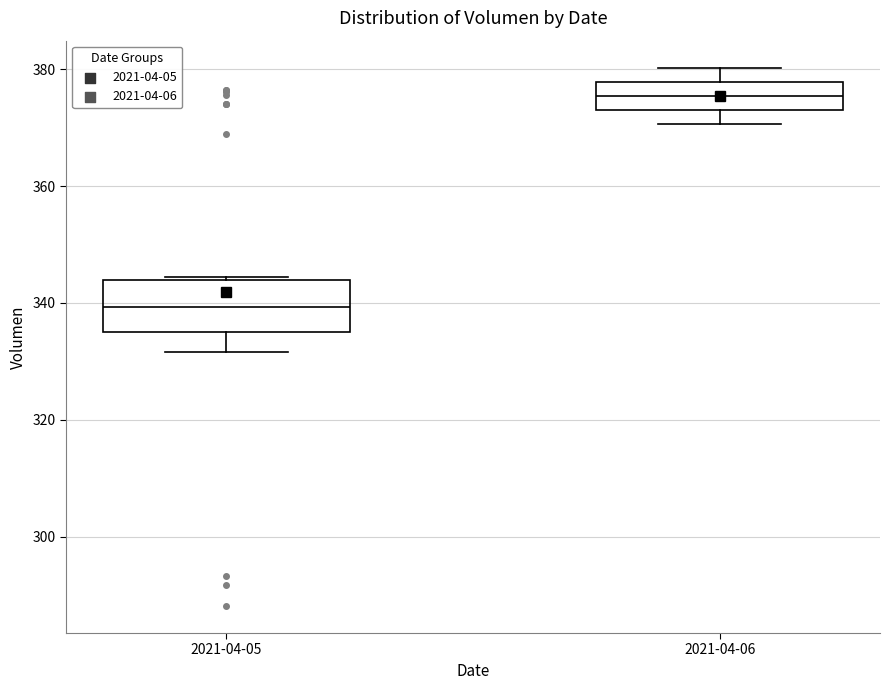

Which box has the lowest median line?

2021-04-05